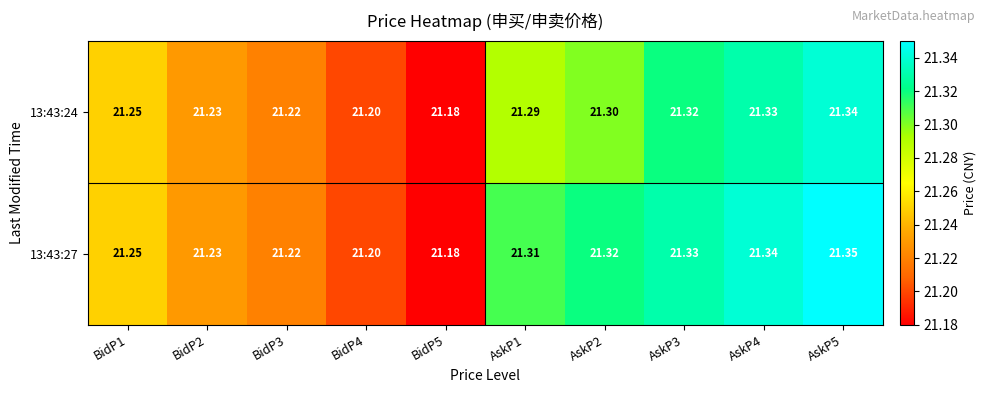

Is the value of 13:43:24 at BidP1 greater than the value of 13:43:27 at BidP2?

Yes